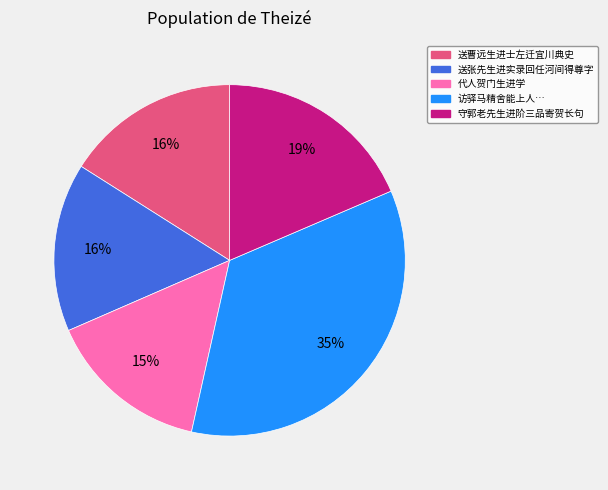

Does any single category account for the majority?

No